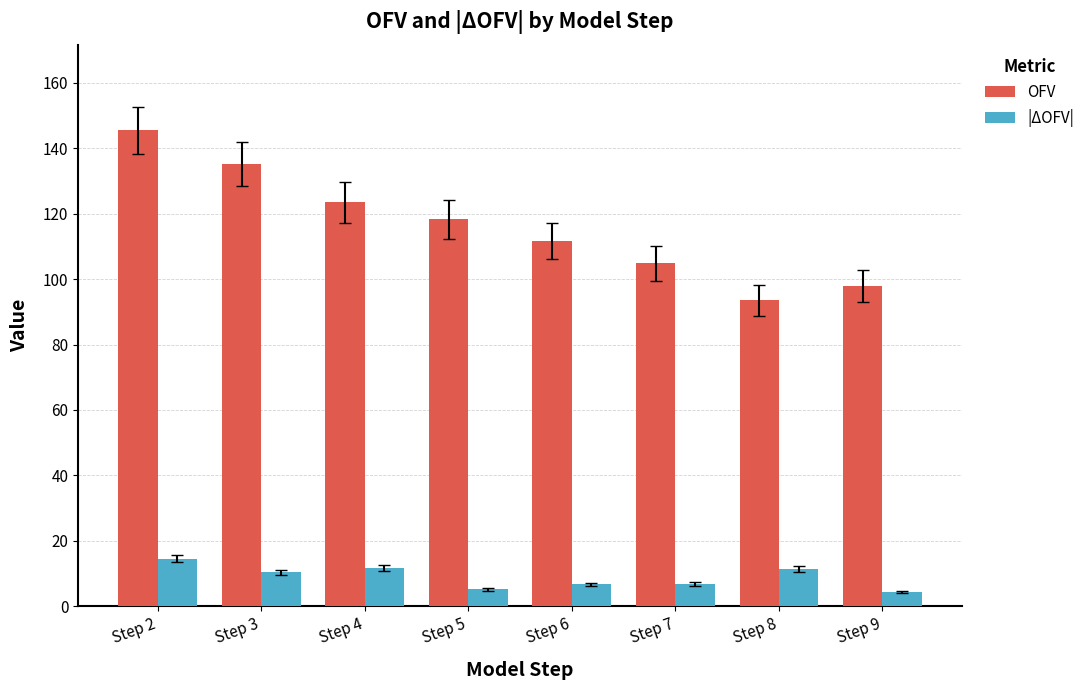

How many bars are there in total?

16